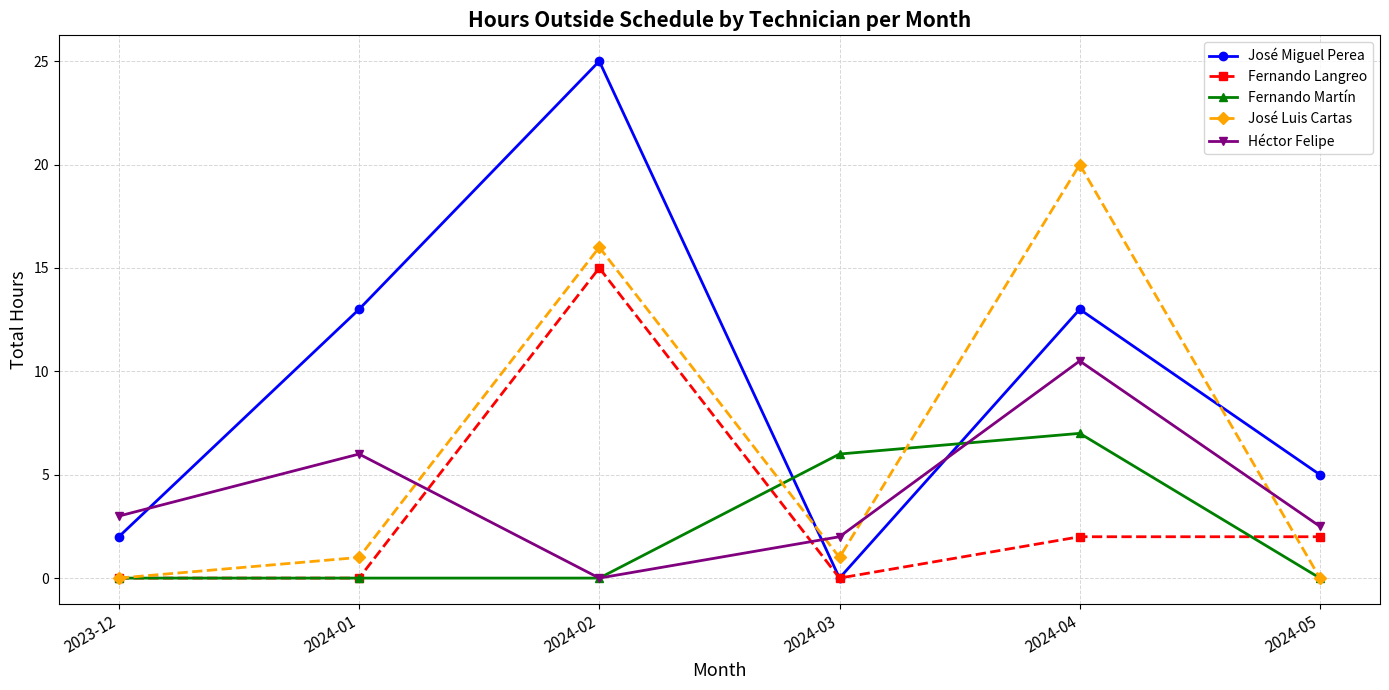

Which series has the widest spread of values?

José Miguel Perea